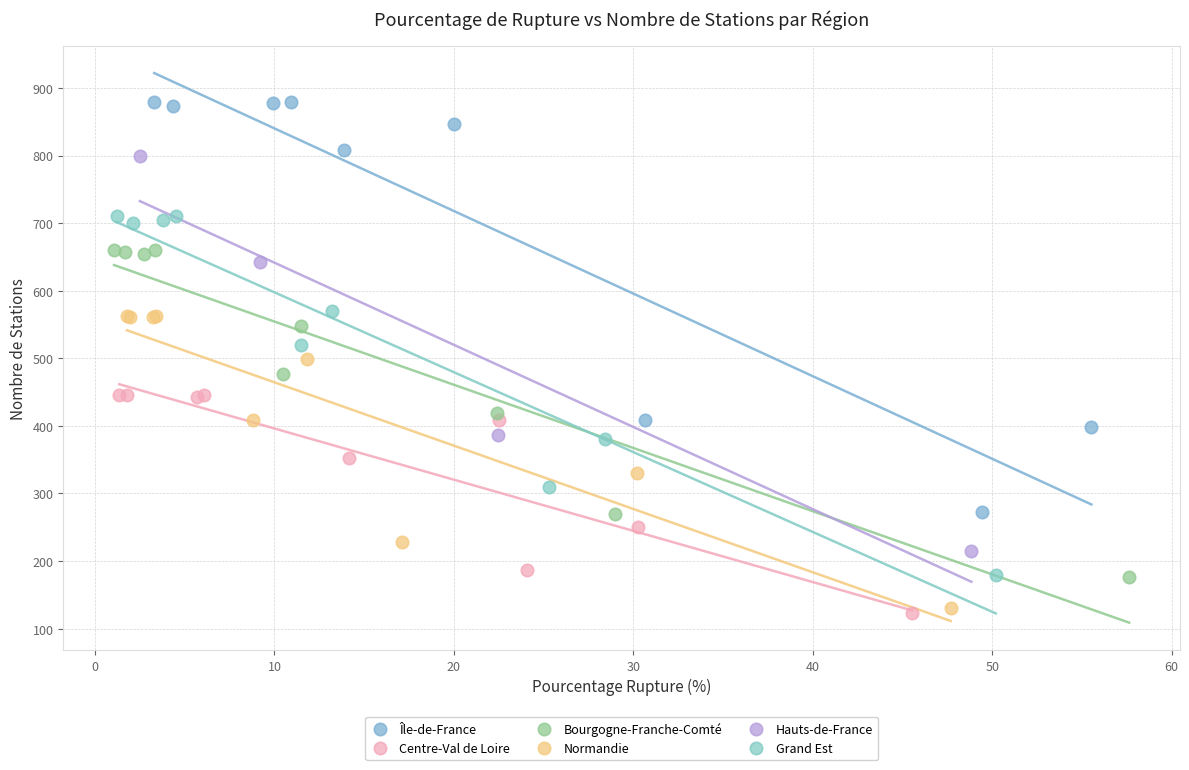

Which series reaches the maximum Y coordinate?

Île-de-France